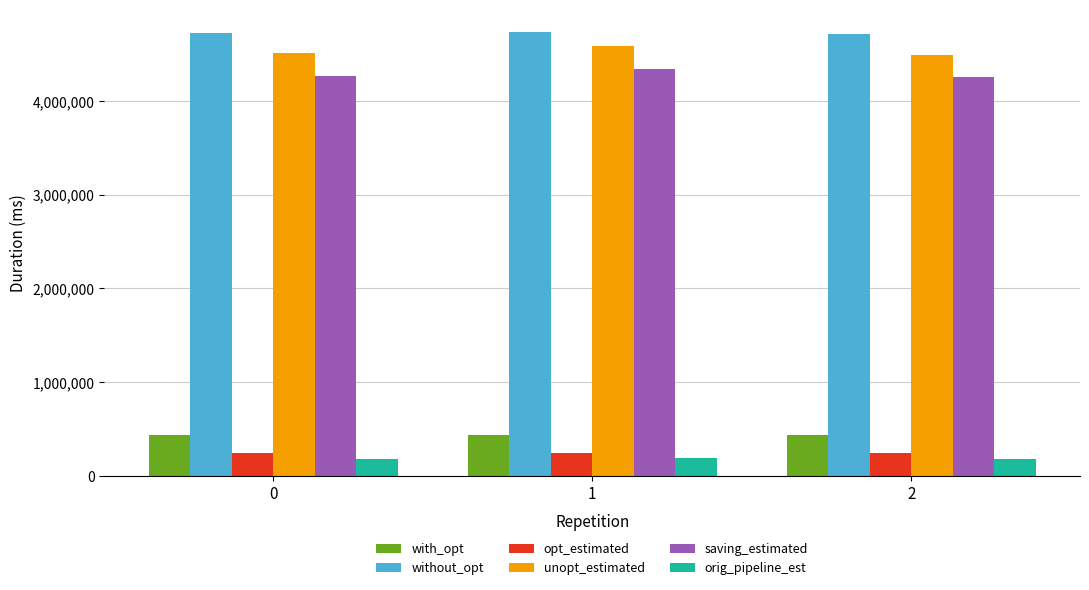

Which series has the largest total across all categories?

without_opt